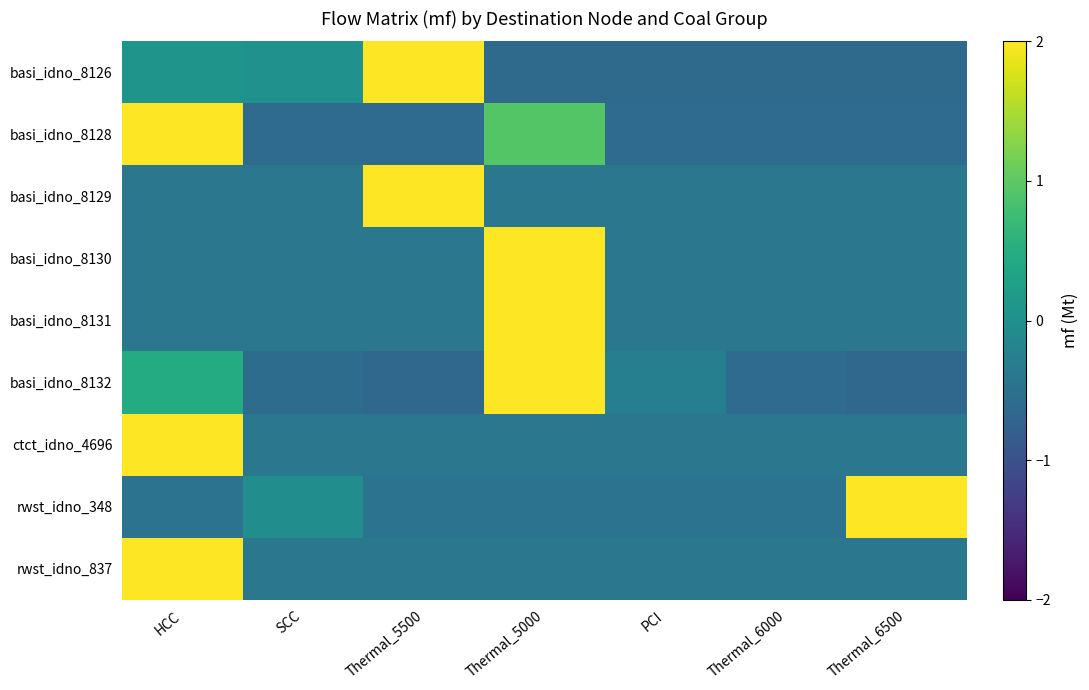

What is the difference between the highest and lowest values at Thermal_5000?

3.1